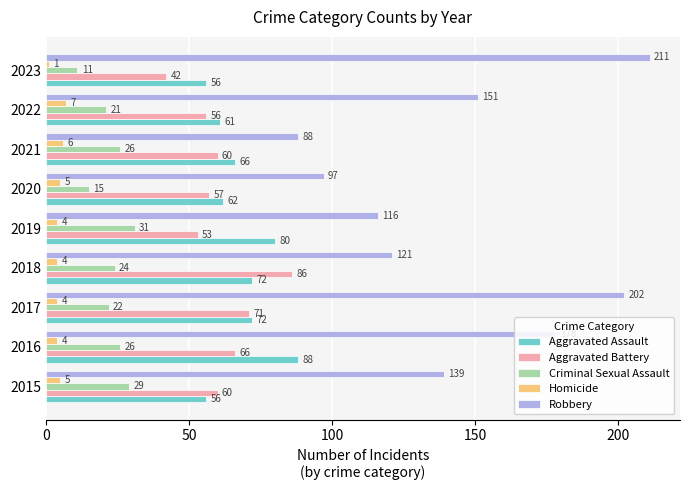

Which series has the largest total across all categories?

Robbery